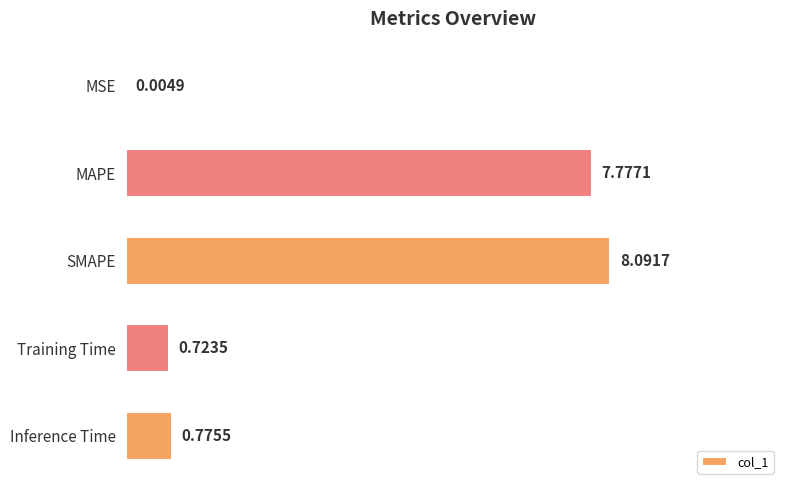

Which has a higher value, Inference Time or SMAPE?

SMAPE